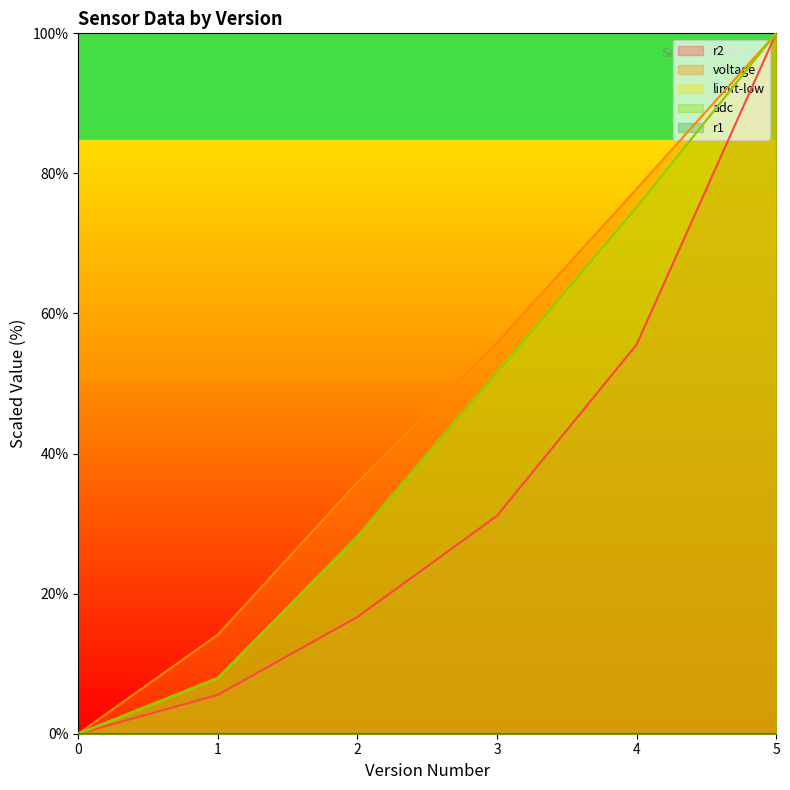

How many values in the limit-low series exceed 51?

3